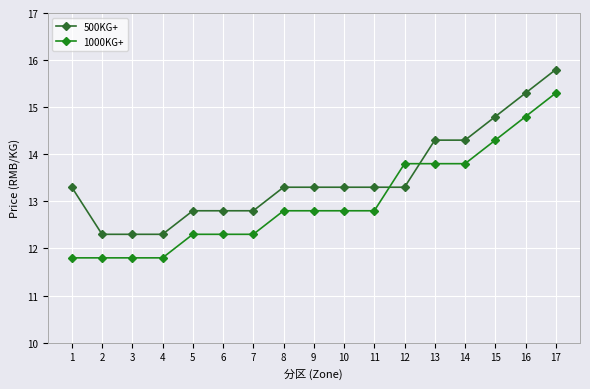

The 1000KG+ series shows 13.8 at 12. True or false?

True